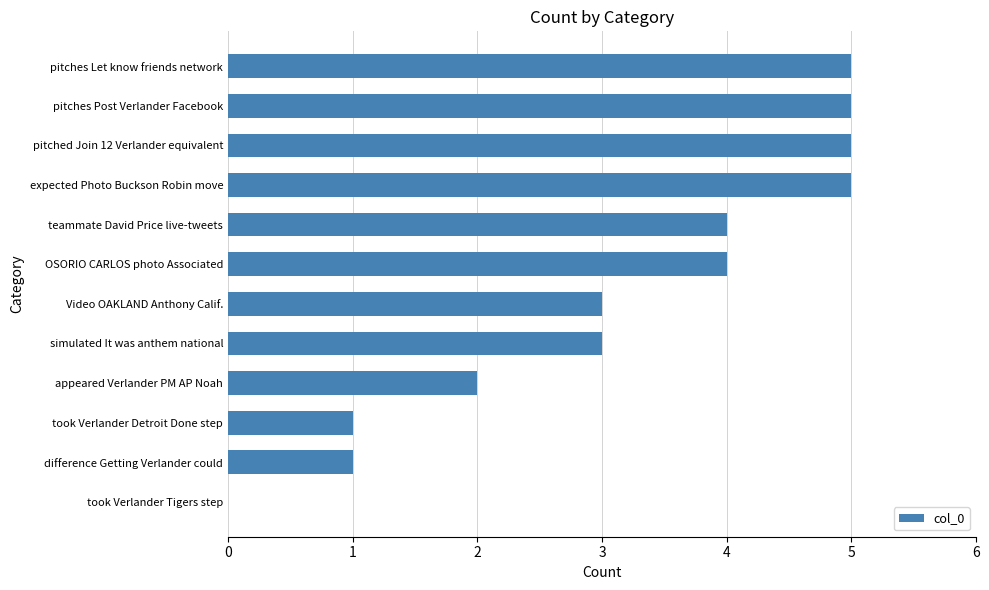

What is the sum of all values?

38